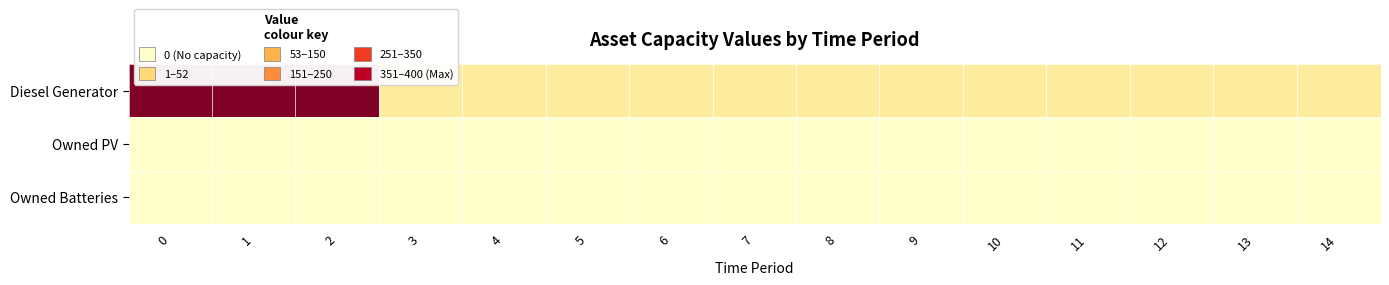

Reading right to left, list all the values displayed in this chart.

row_0: 14=52	13=52	12=52	11=52	10=52	9=52	8=52	7=52	6=52	5=52	4=52	3=52	2=400	1=400	0=400
row_1: 14=0	13=0	12=0	11=0	10=0	9=0	8=0	7=0	6=0	5=0	4=0	3=0	2=0	1=0	0=0
row_2: 14=0	13=0	12=0	11=0	10=0	9=0	8=0	7=0	6=0	5=0	4=0	3=0	2=0	1=0	0=0